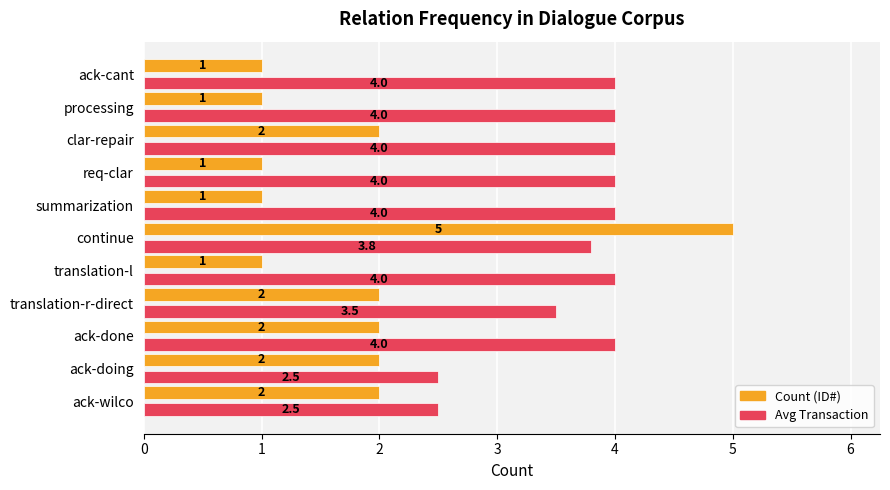

Is it true that Avg Transaction equals 2.1 at summarization?

False